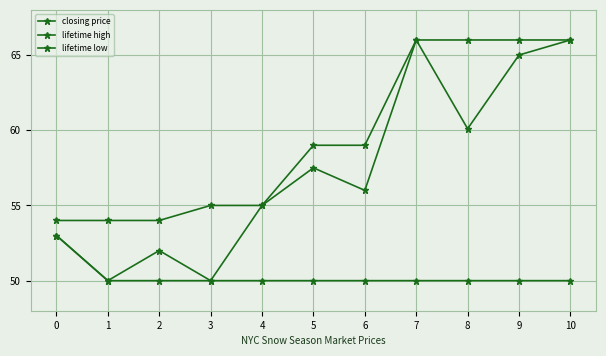

Between 6 and 8, which series saw the biggest shift?

lifetime high